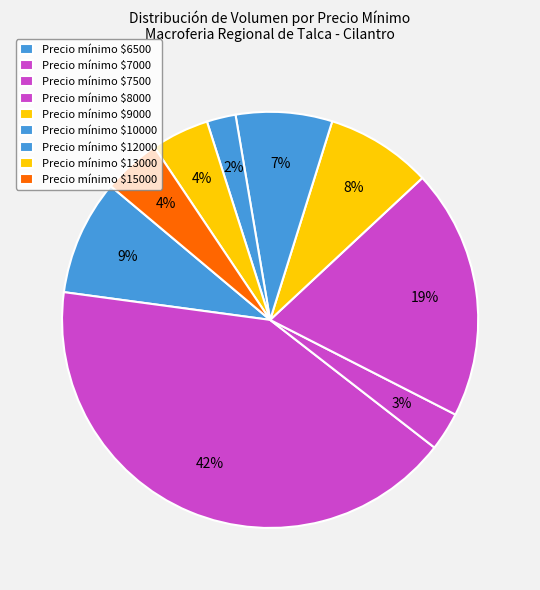

How many slices are in this pie chart?

9